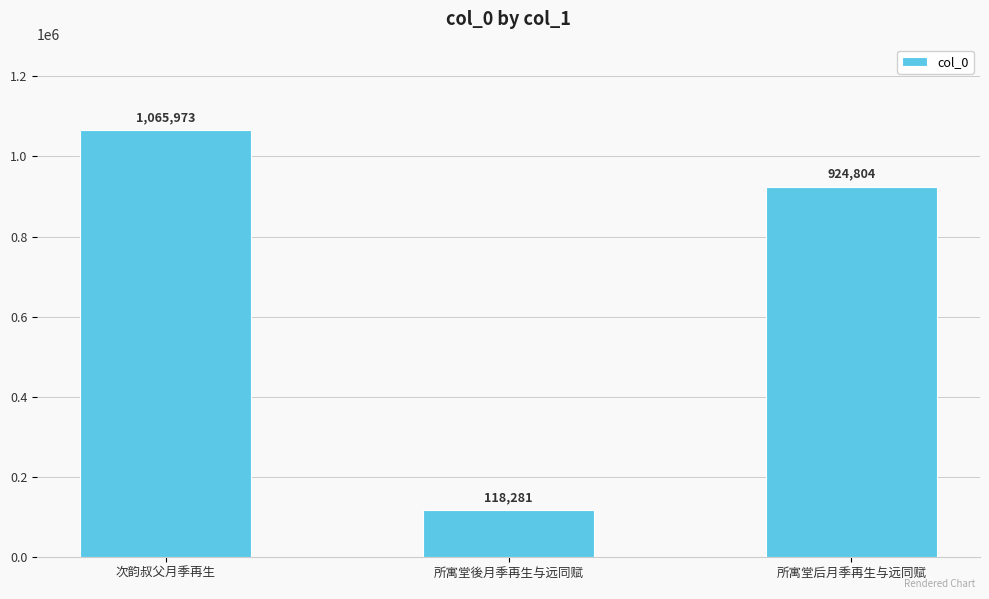

Rank the categories by value from highest to lowest.

次韵叔父月季再生, 所寓堂后月季再生与远同赋, 所寓堂後月季再生与远同赋